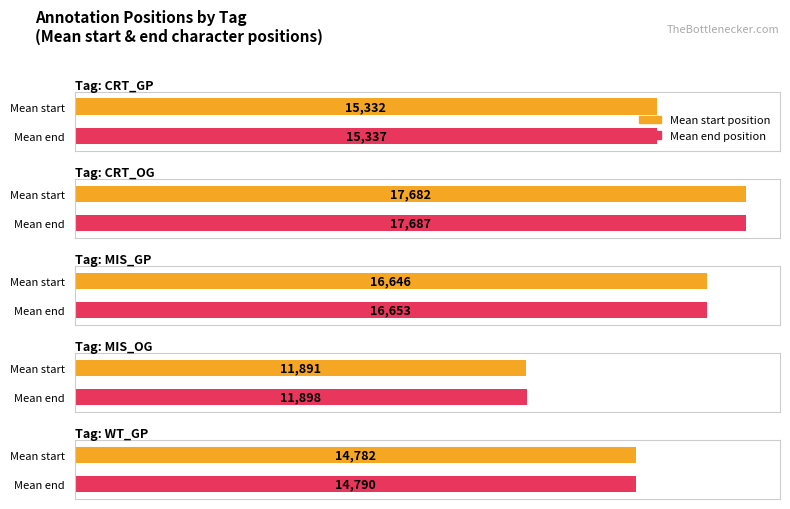

At MIS_GP, list the series in order from largest to smallest.

end, start